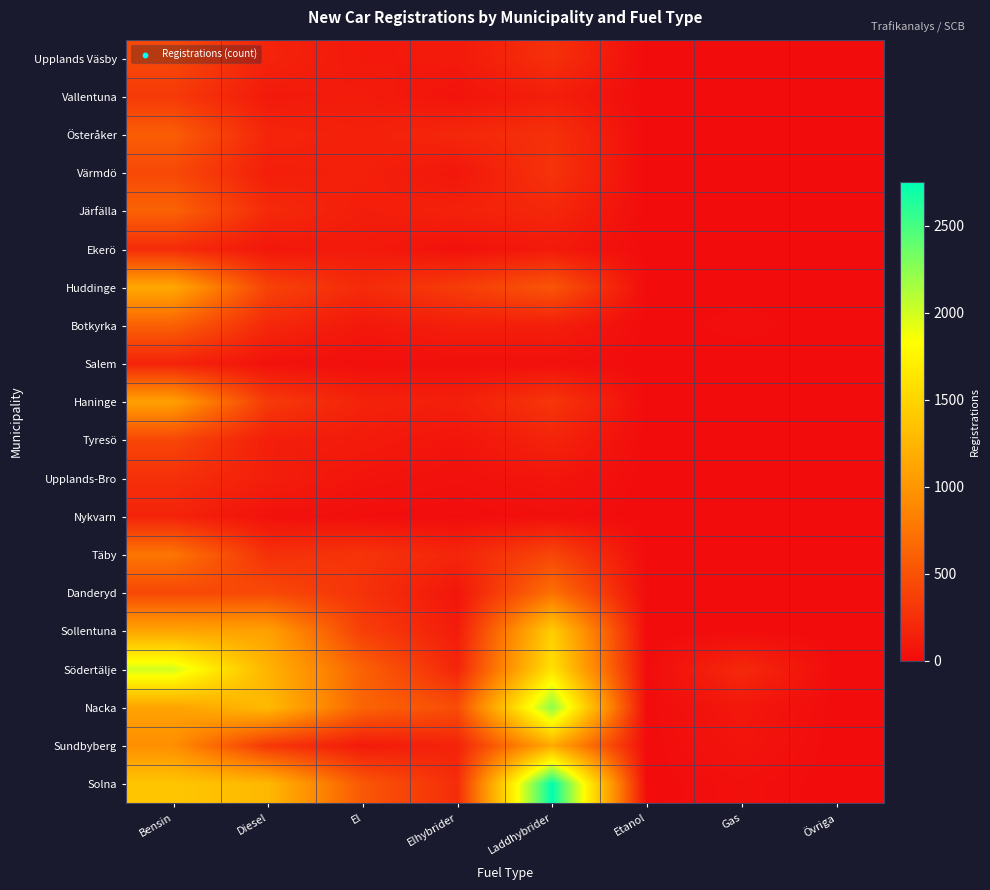

Between El and Gas, which is larger?

El